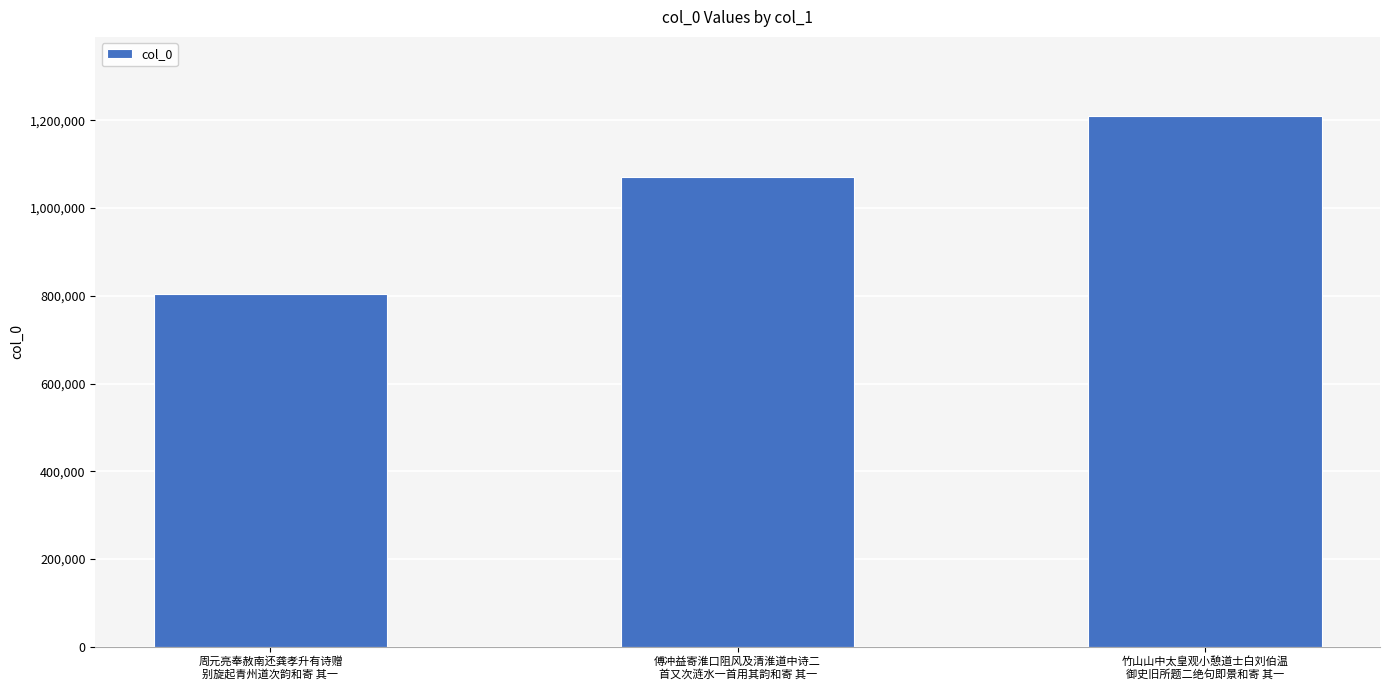

Rank the categories by value from lowest to highest.

周元亮奉赦南还龚孝升有诗赠
别旋起青州道次韵和寄 其一, 傅冲益寄淮口阻风及清淮道中诗二
首又次涟水一首用其韵和寄 其一, 竹山山中太皇观小憩道士白刘伯温
御史旧所题二绝句即景和寄 其一